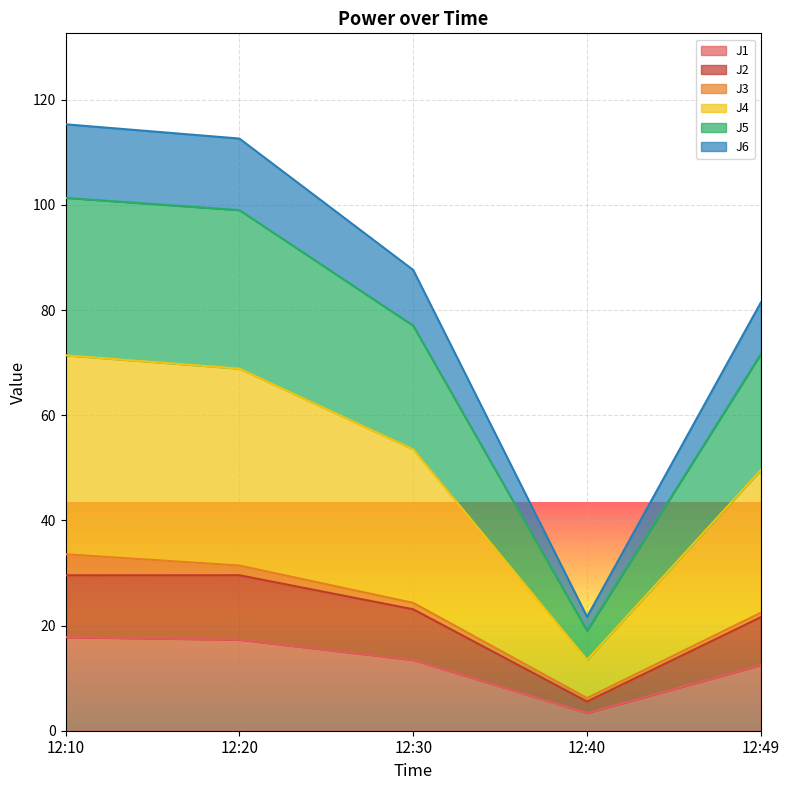

True or false: J1 and J4 intersect in this chart.

False